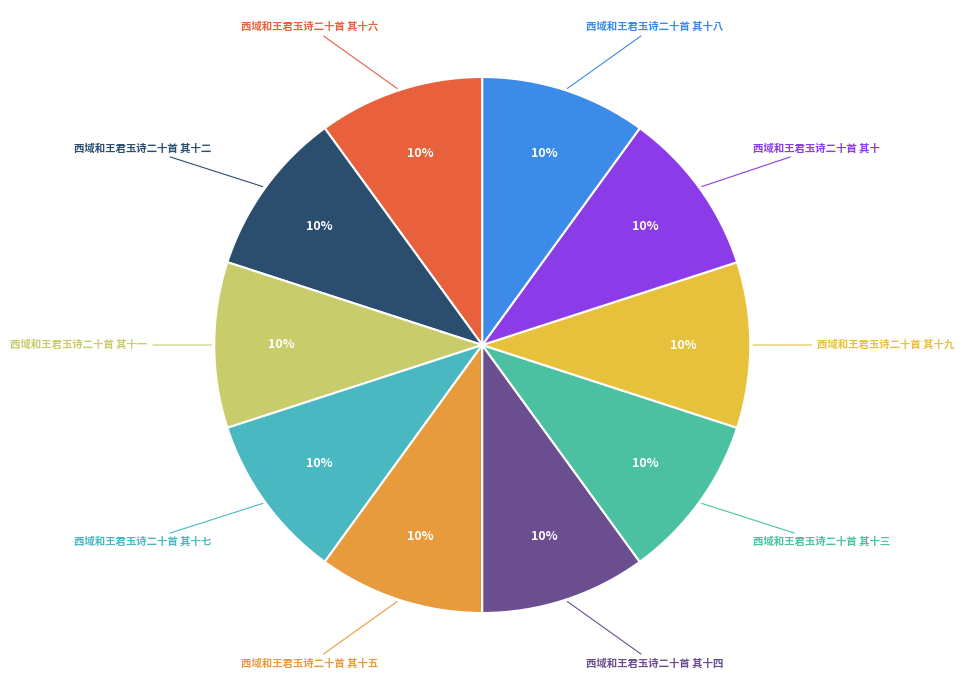

How many segments does this pie chart have?

10